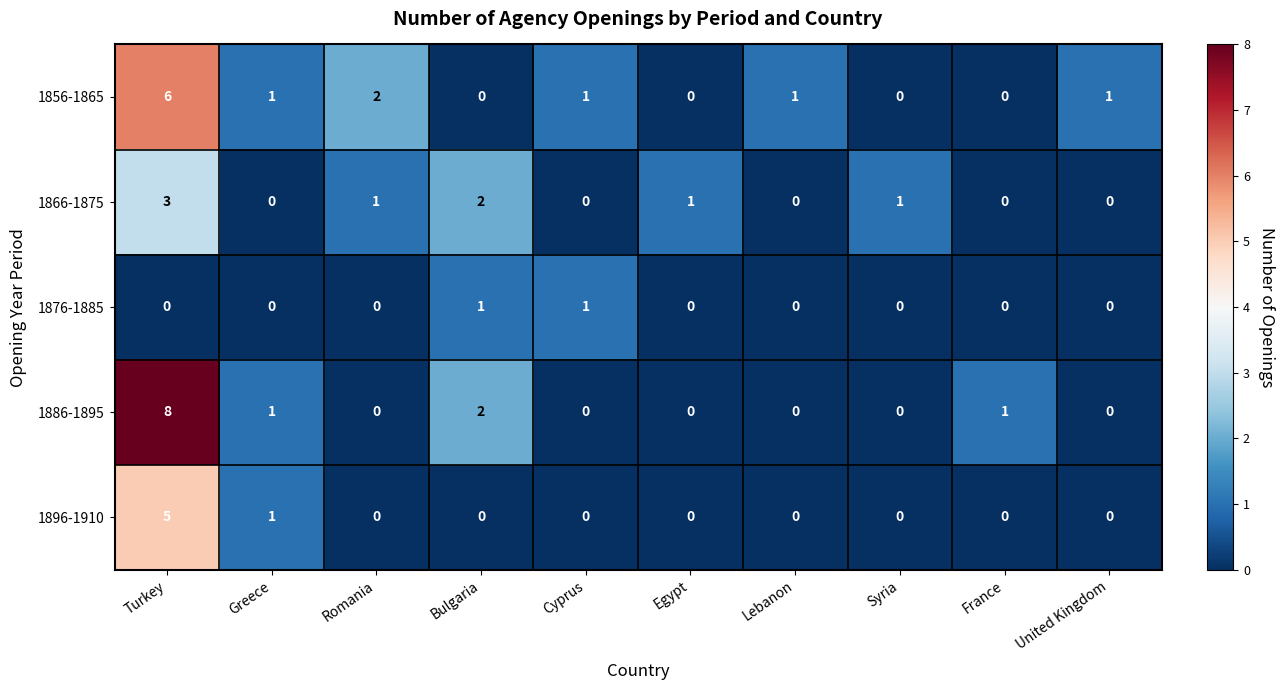

True or false: 1876-1885 has a value of 1 at Egypt.

False